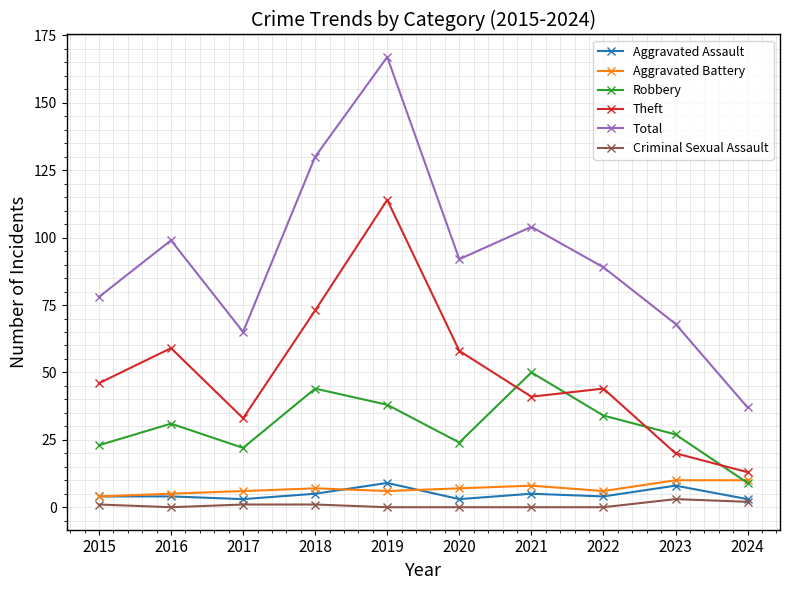

At which category does the chart reach its peak across all series?

2019